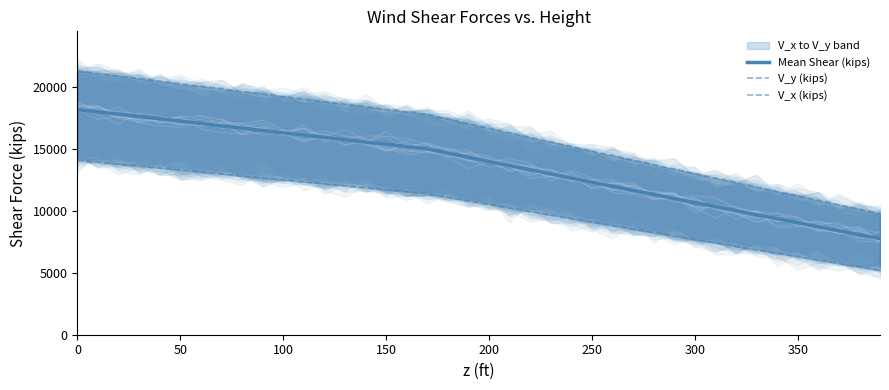

The value of Mean Shear (kips) at 250 is 20722.1. True or false?

False